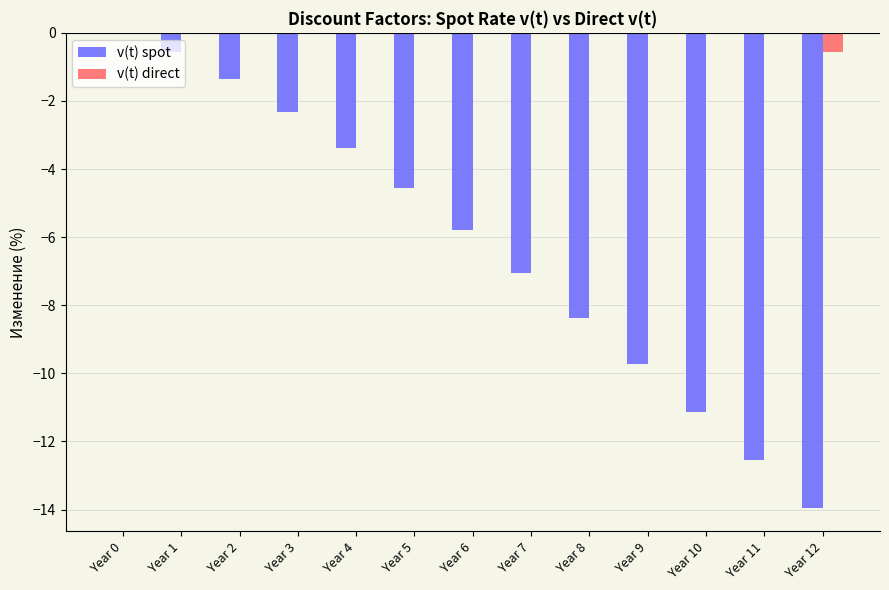

The value of v(t) direct at Year 10 is 0.0. True or false?

True